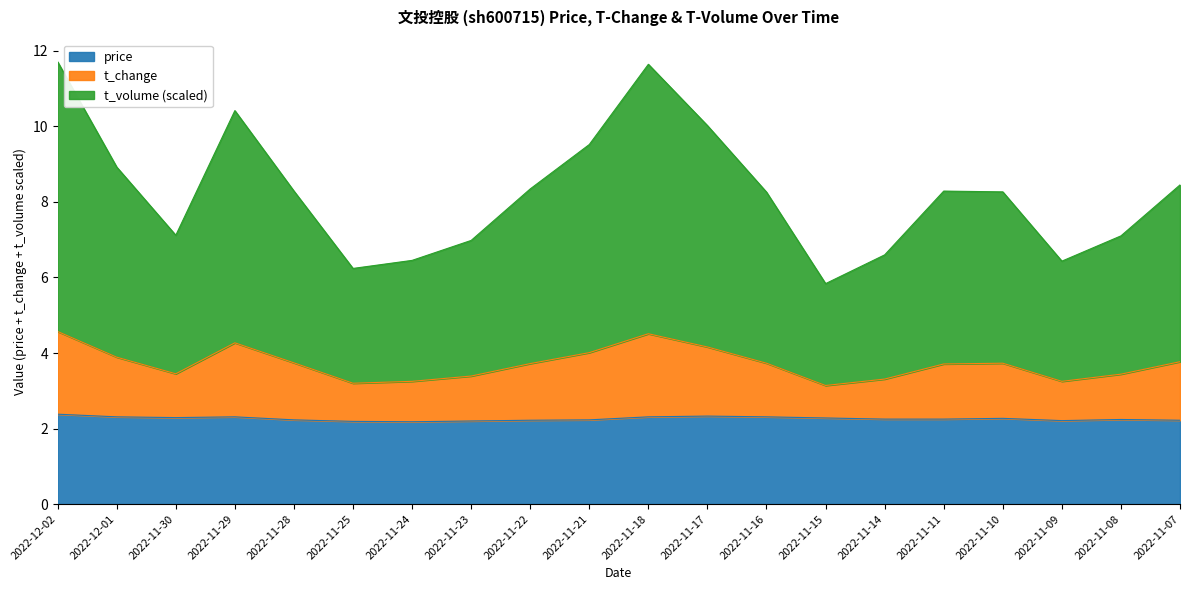

What is the maximum value shown in the chart?

11.7